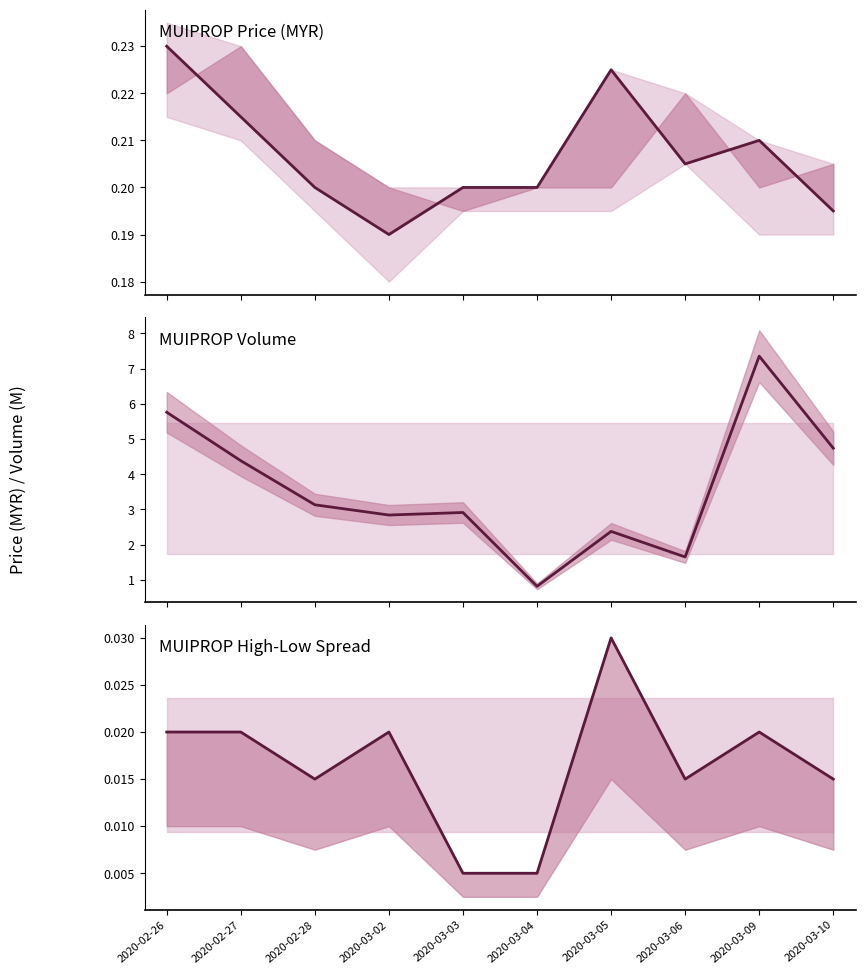

Rank the series at 2020-03-10 from lowest to highest value.

spread, close, vol